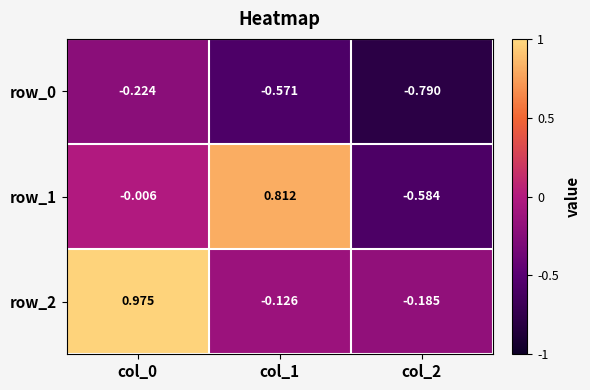

How many data points does each series have?

3